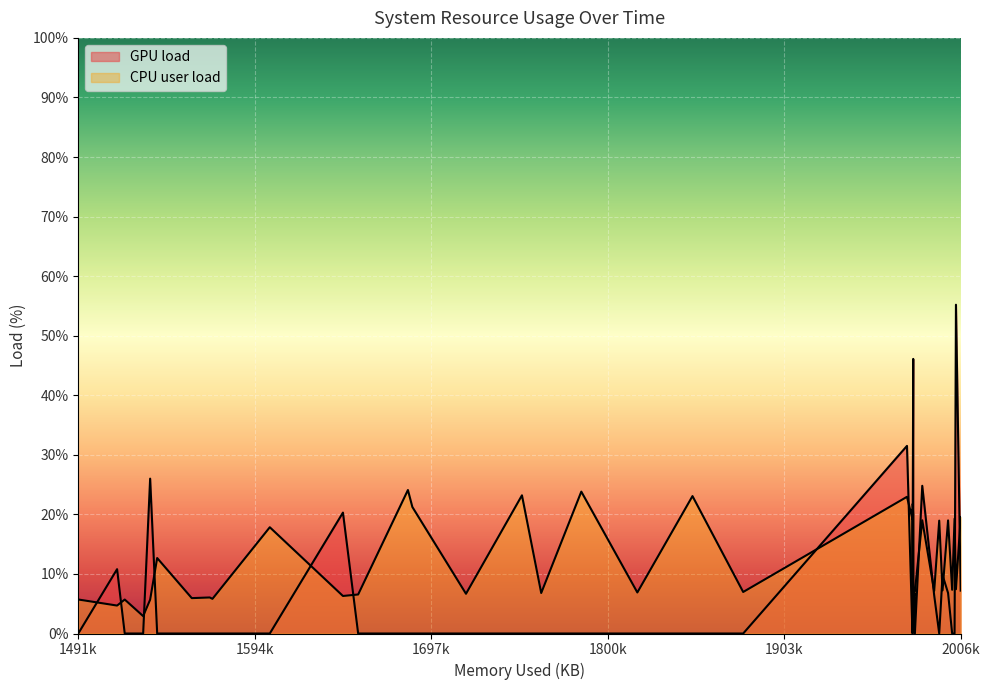

What is the greatest value displayed?

55.2